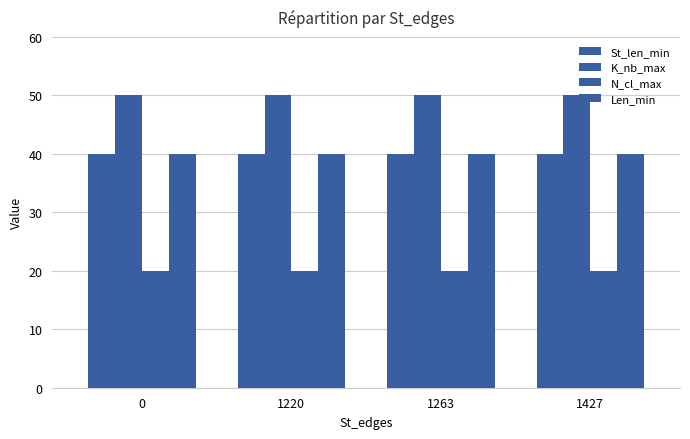

What is the spread (max minus min) of values at 1220?

30